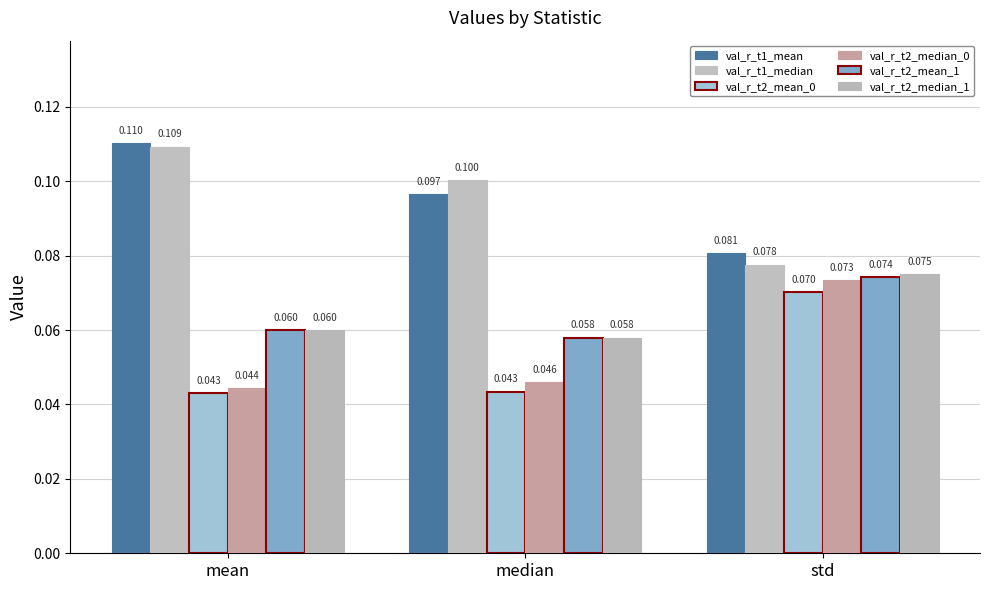

What is the label of the 2nd bar from the right?

median